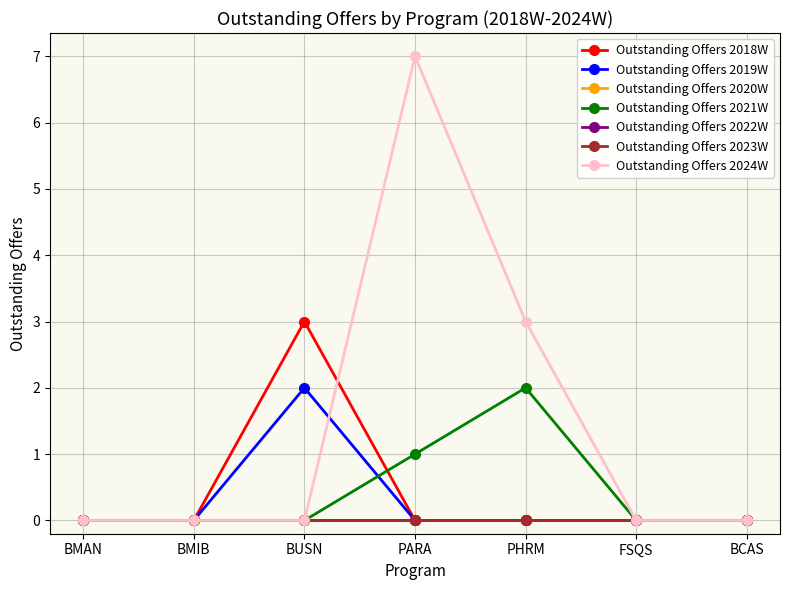

What position from the right is PARA?

4